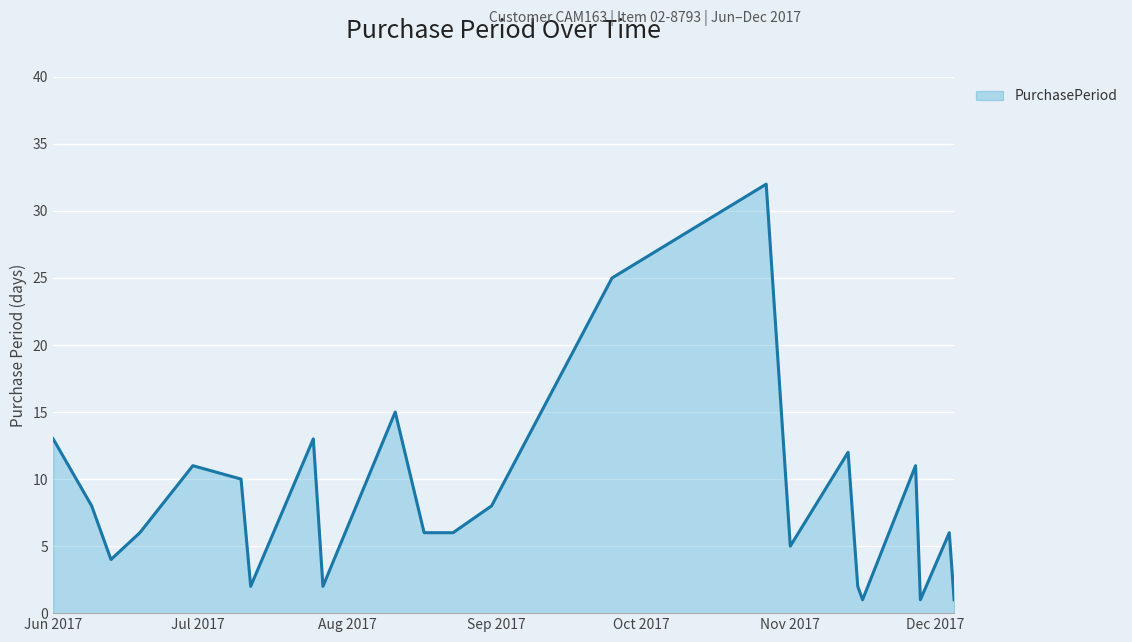

Count the number of data series in this chart.

1